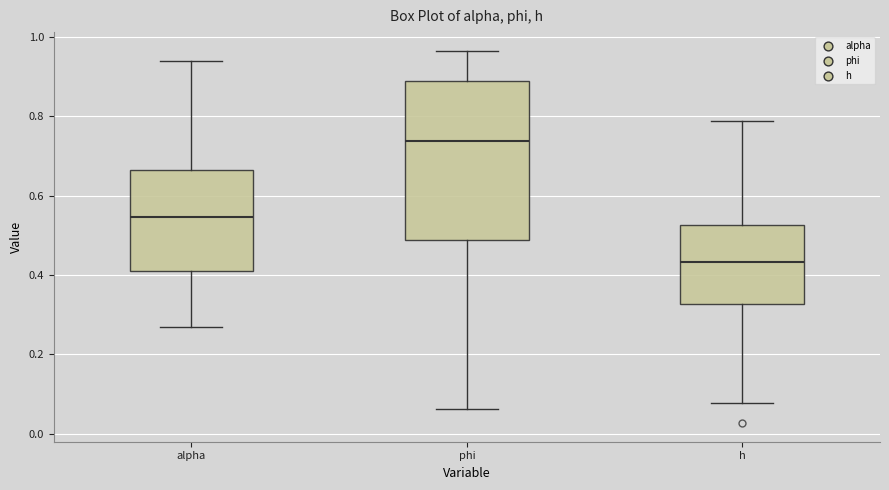

Reading left to right, transcribe this box plot: for each box, give where its median line is, the range the box spans, and where its two whiskers end, as read against the y-axis. The values are not printed on the chart, so give them approximately, as read against the axis.

alpha: median 0.54, box 0.42 to 0.66, whiskers 0.26 to 0.94
phi: median 0.74, box 0.48 to 0.88, whiskers 0.06 to 0.96
h: median 0.44, box 0.32 to 0.52, whiskers 0.08 to 0.78